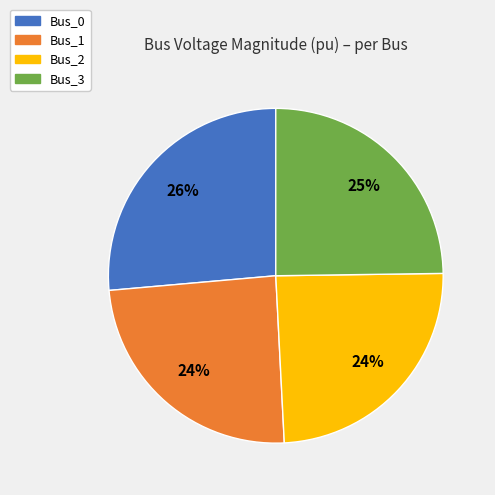

How many slices are in this pie chart?

4